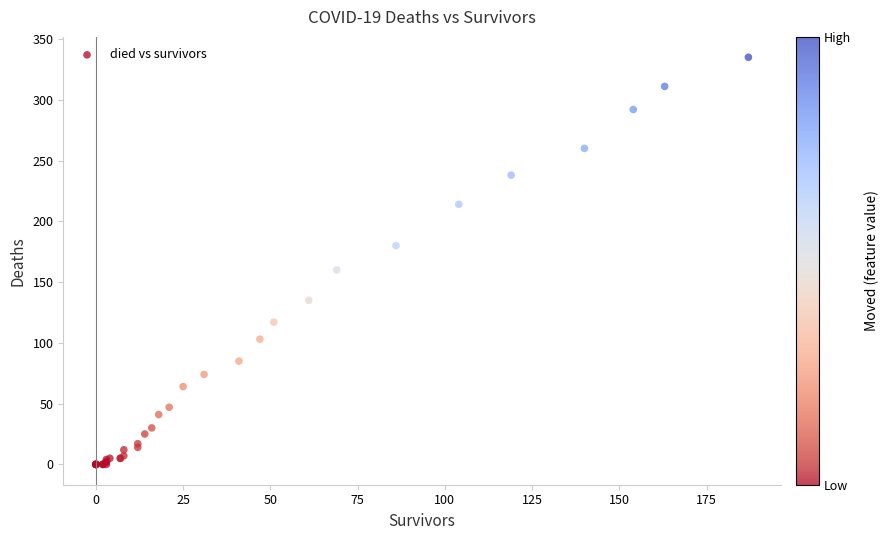

What Y value in the scatter plot is closest to 167?

160